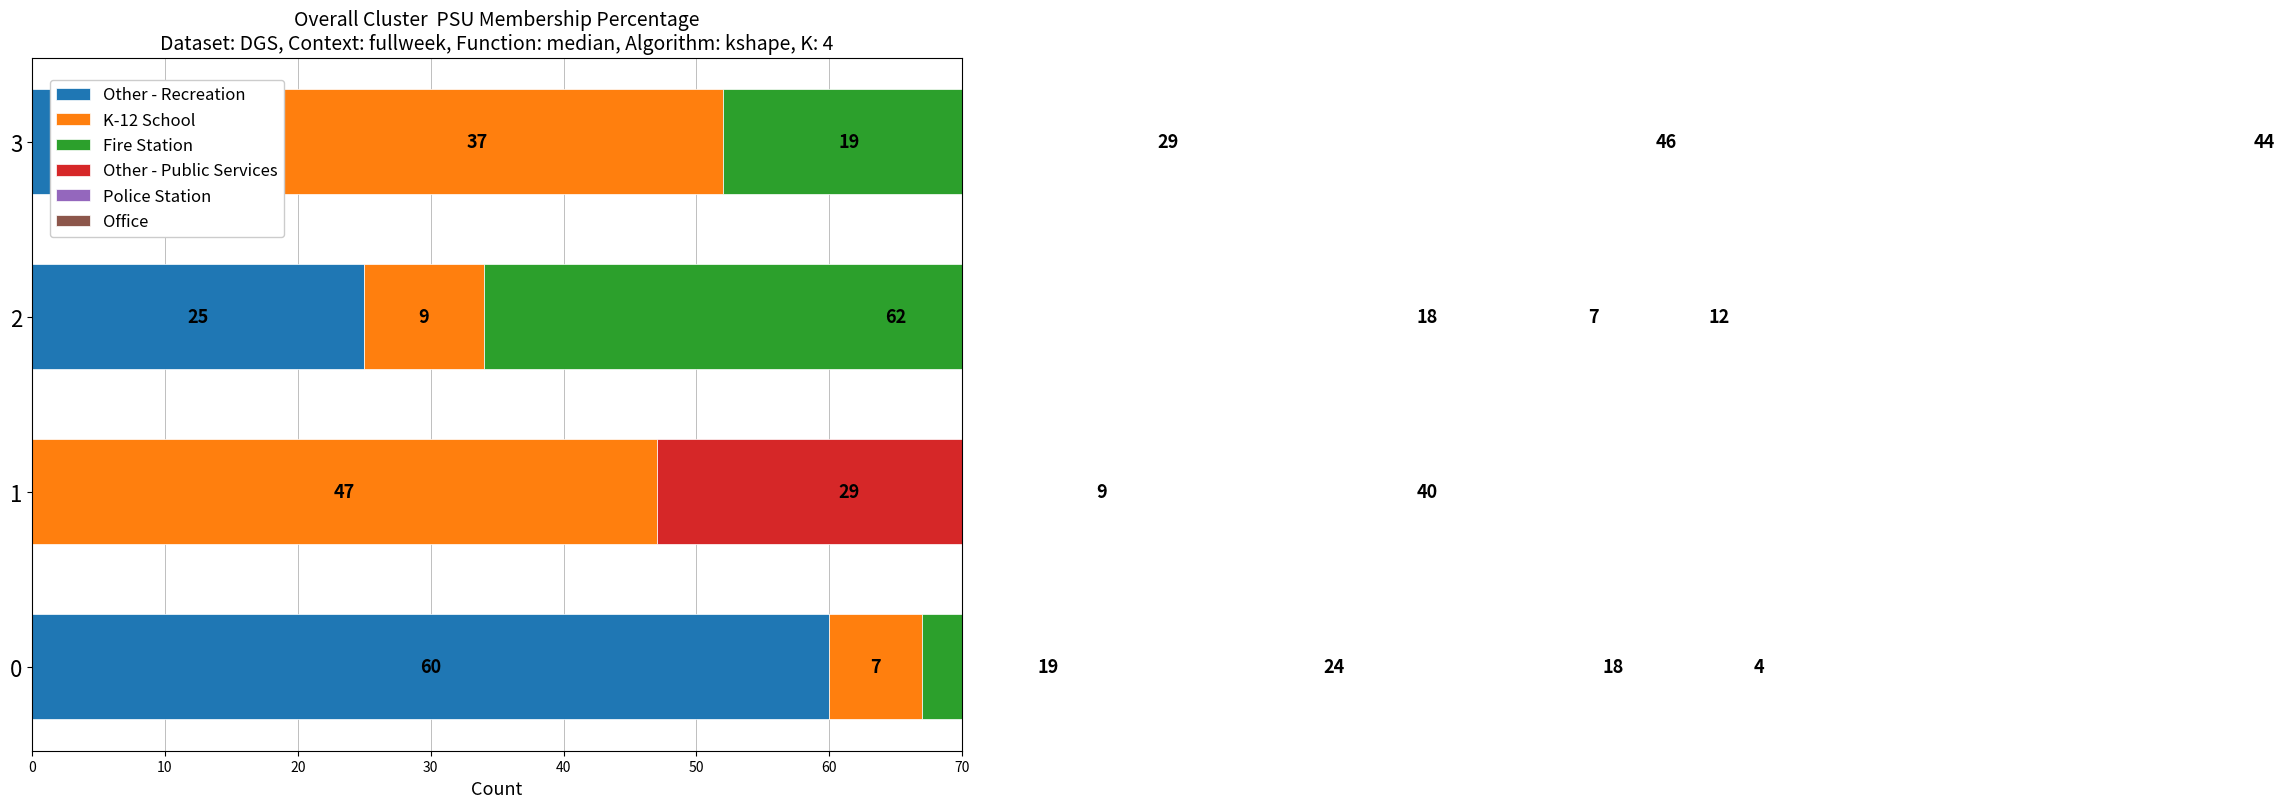

The value of Office at 3 is 44. True or false?

True